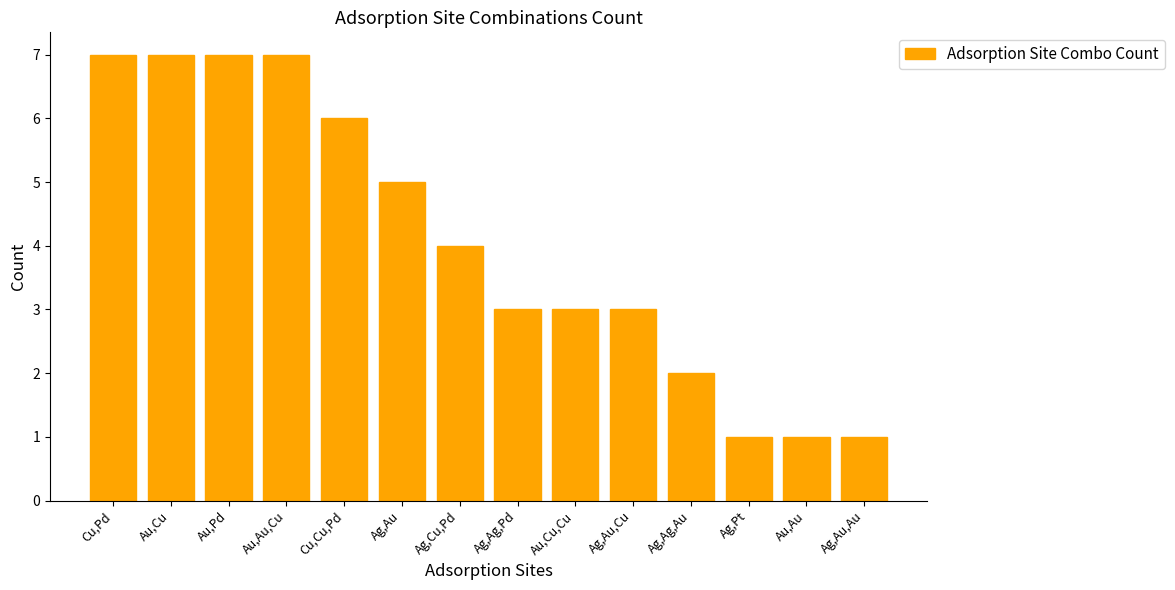

Count the number of categories in the chart.

14